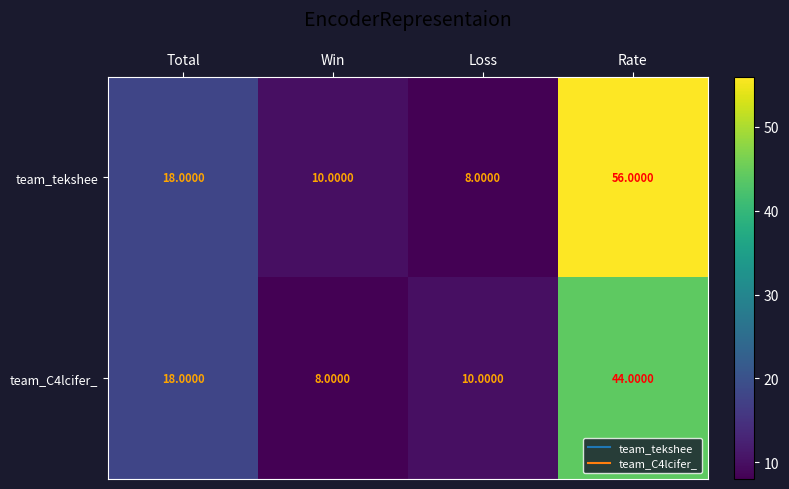

At which label does team_C4lcifer_ reach its minimum?

Win